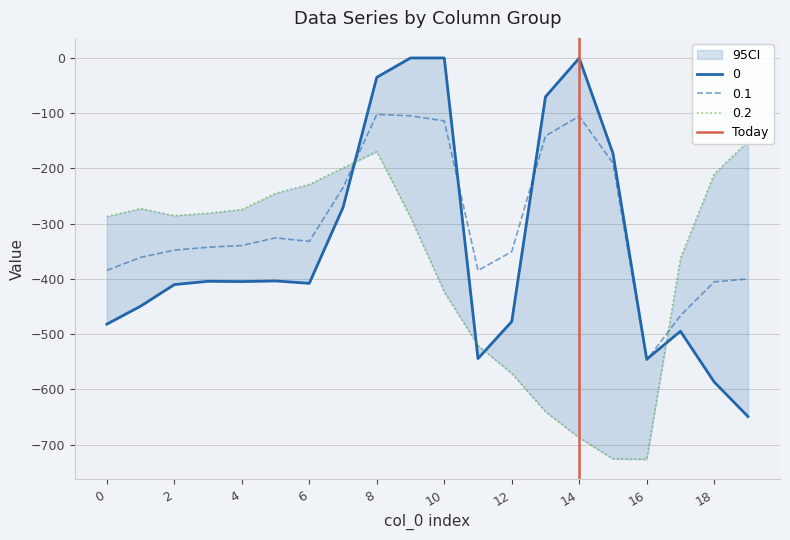

The value of 0.1 at 6 is -332.2. True or false?

True